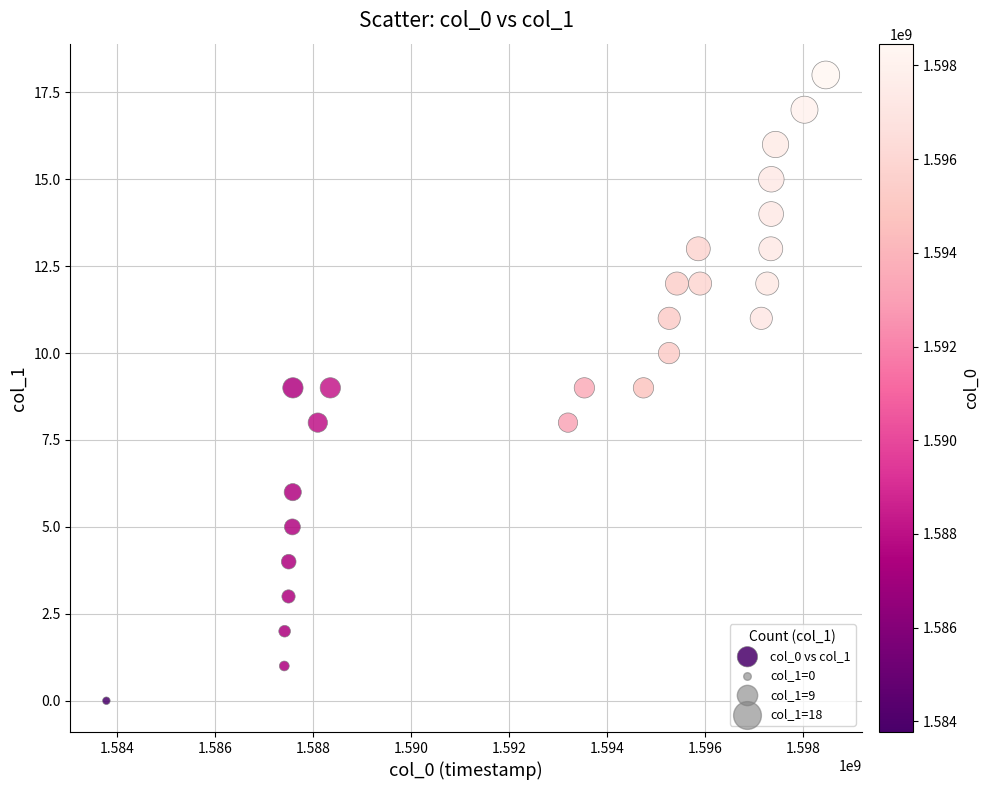

What is the range of X values (max minus min)?

14687757